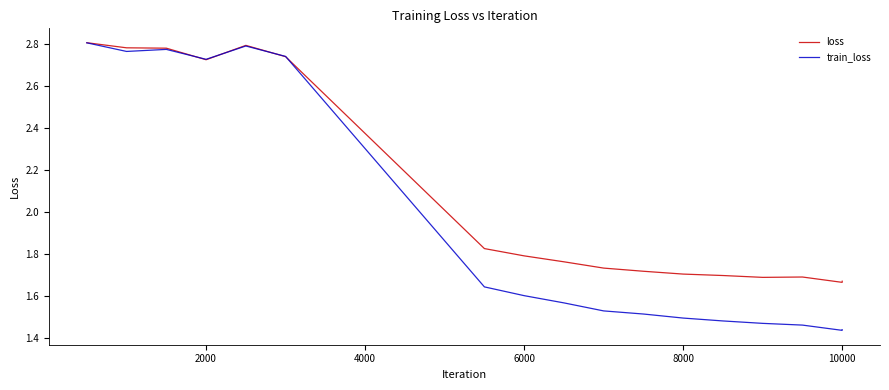

Which series has the largest total across all categories?

loss